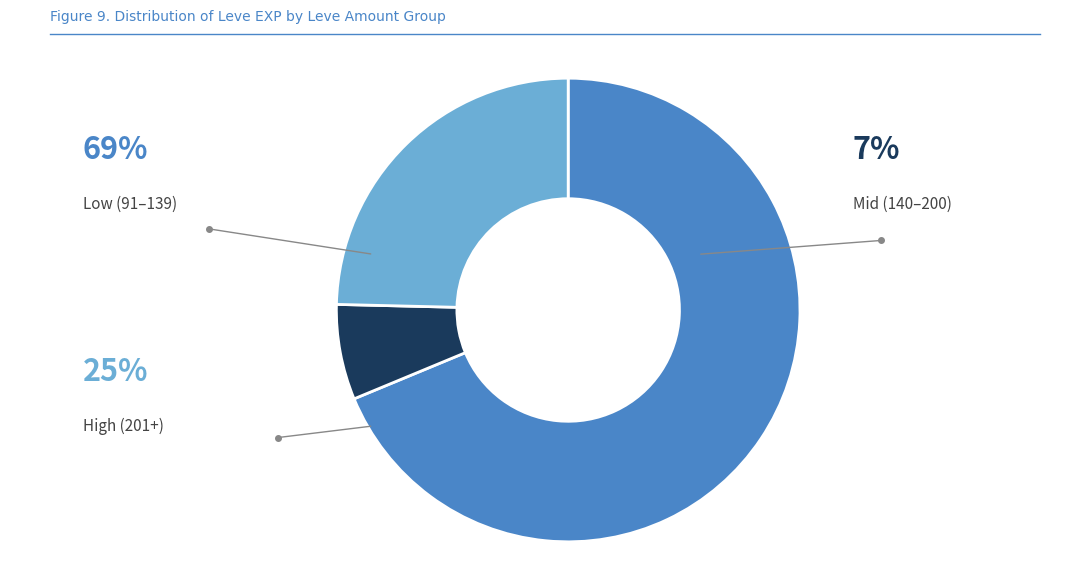

Is there a majority slice in this chart?

Yes